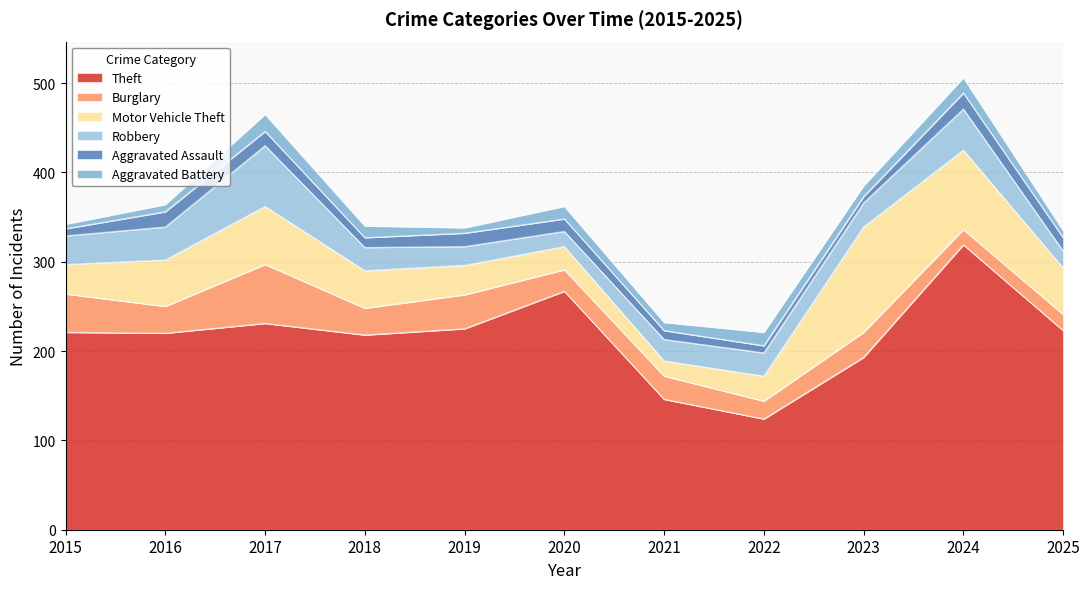

Read the Aggravated Battery value at 2016, to the nearest 10.

10